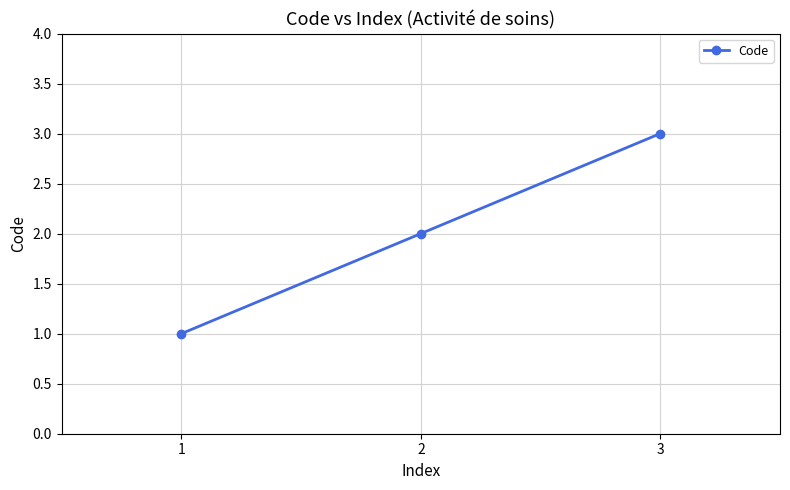

What is the difference between the values at 1 and 3?

2